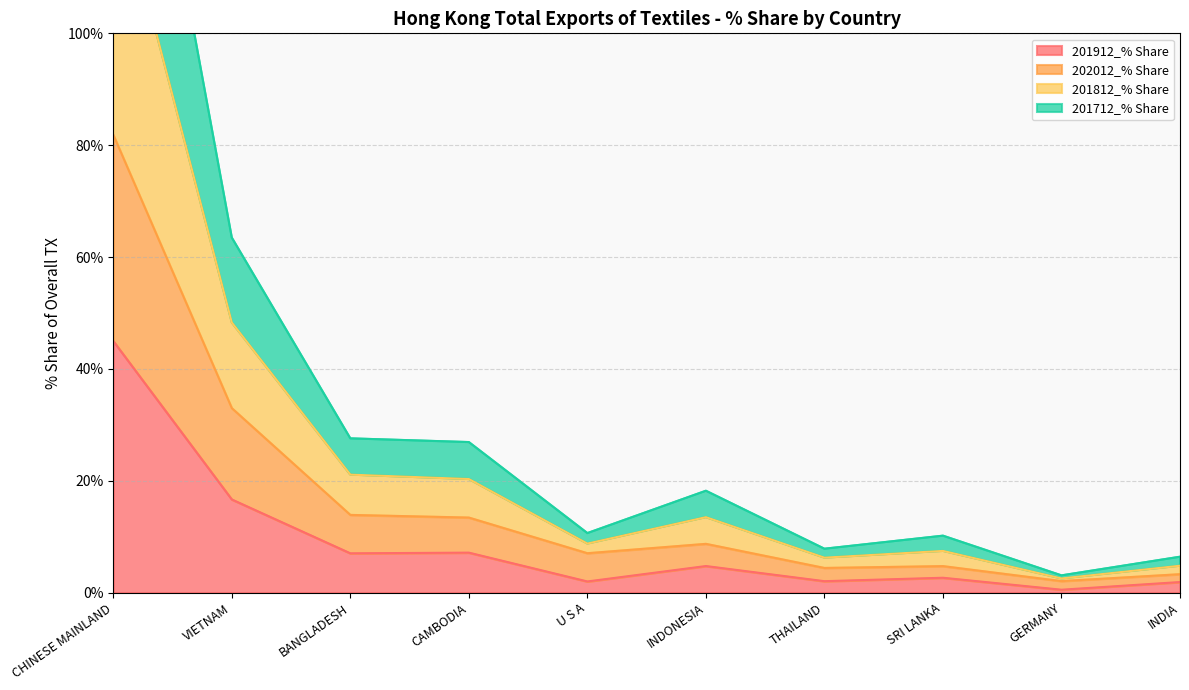

Where is 202012_% Share nearest to the value 41?

VIETNAM